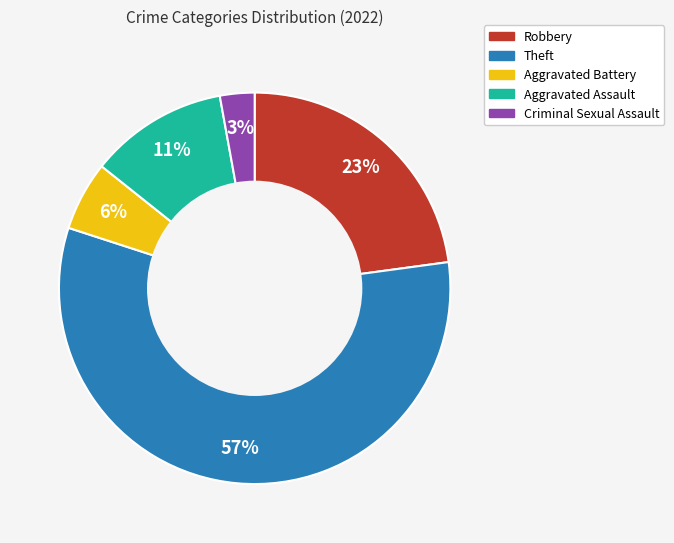

To the nearest percent, what is the difference between the largest and smallest slice percentages?

54%